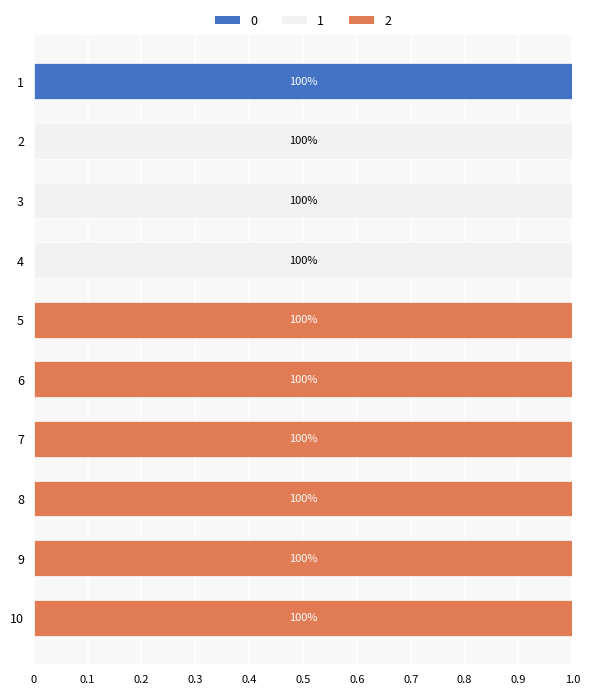

True or false: 0 has a value of 0 at 3.

True